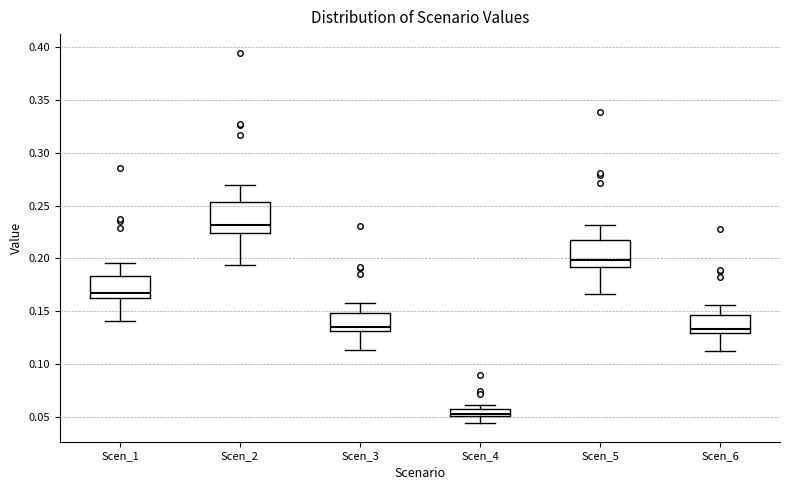

Where is the lower edge of the box for Scen_4 on the y-axis? The values are not printed on the chart, so give them approximately, as read against the axis.

0.050